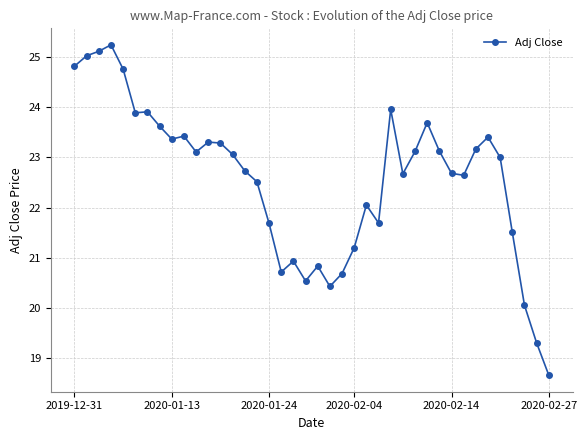

What is the average value?

22.6